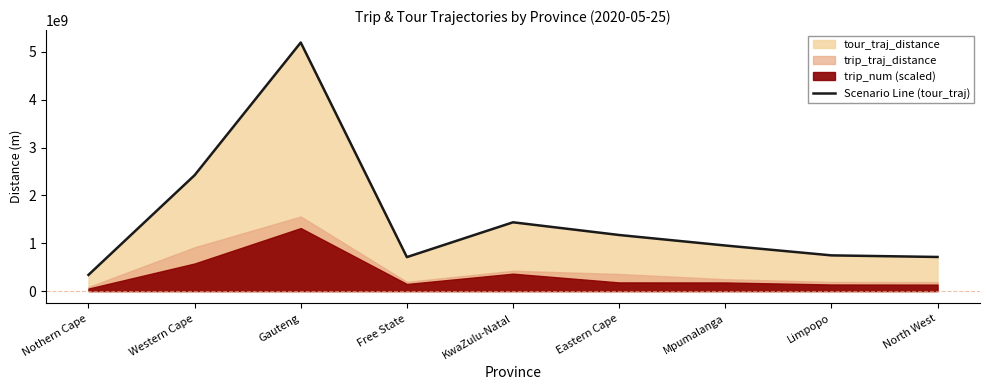

Is it true that the value at North West is 148641725.3?

False